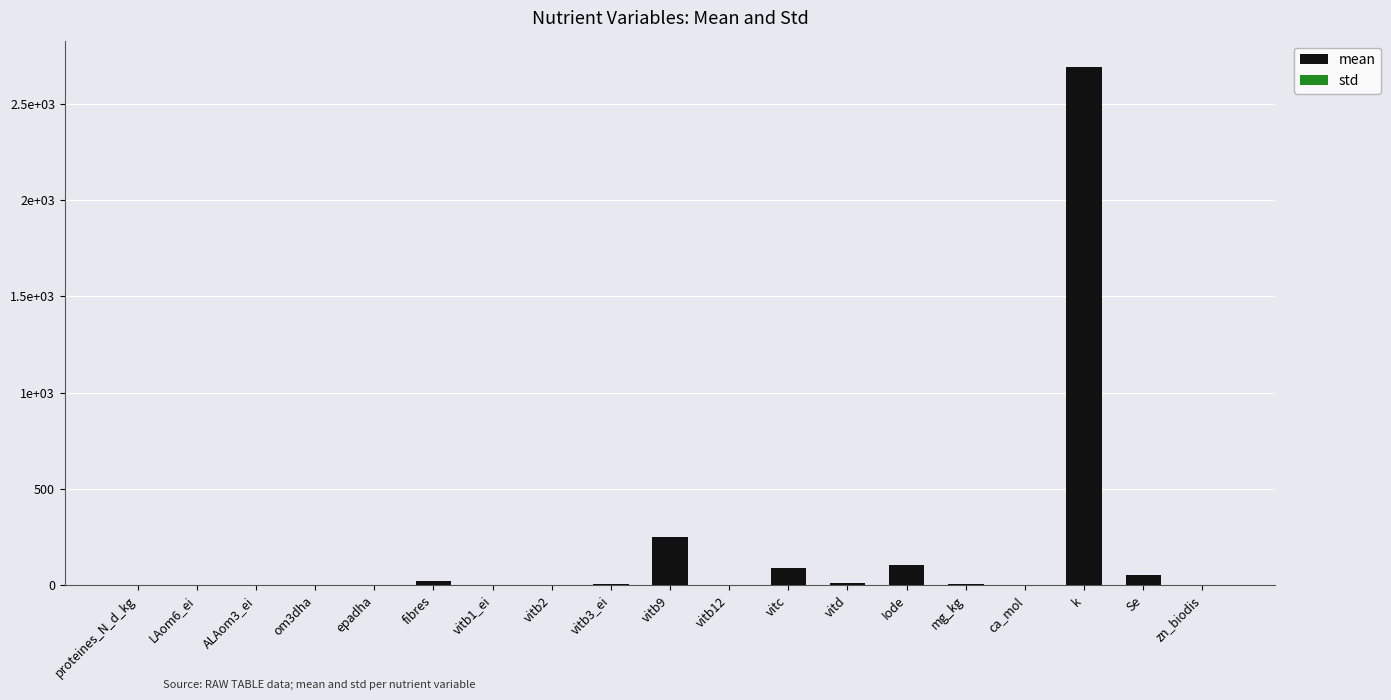

Which series has the largest total across all categories?

mean